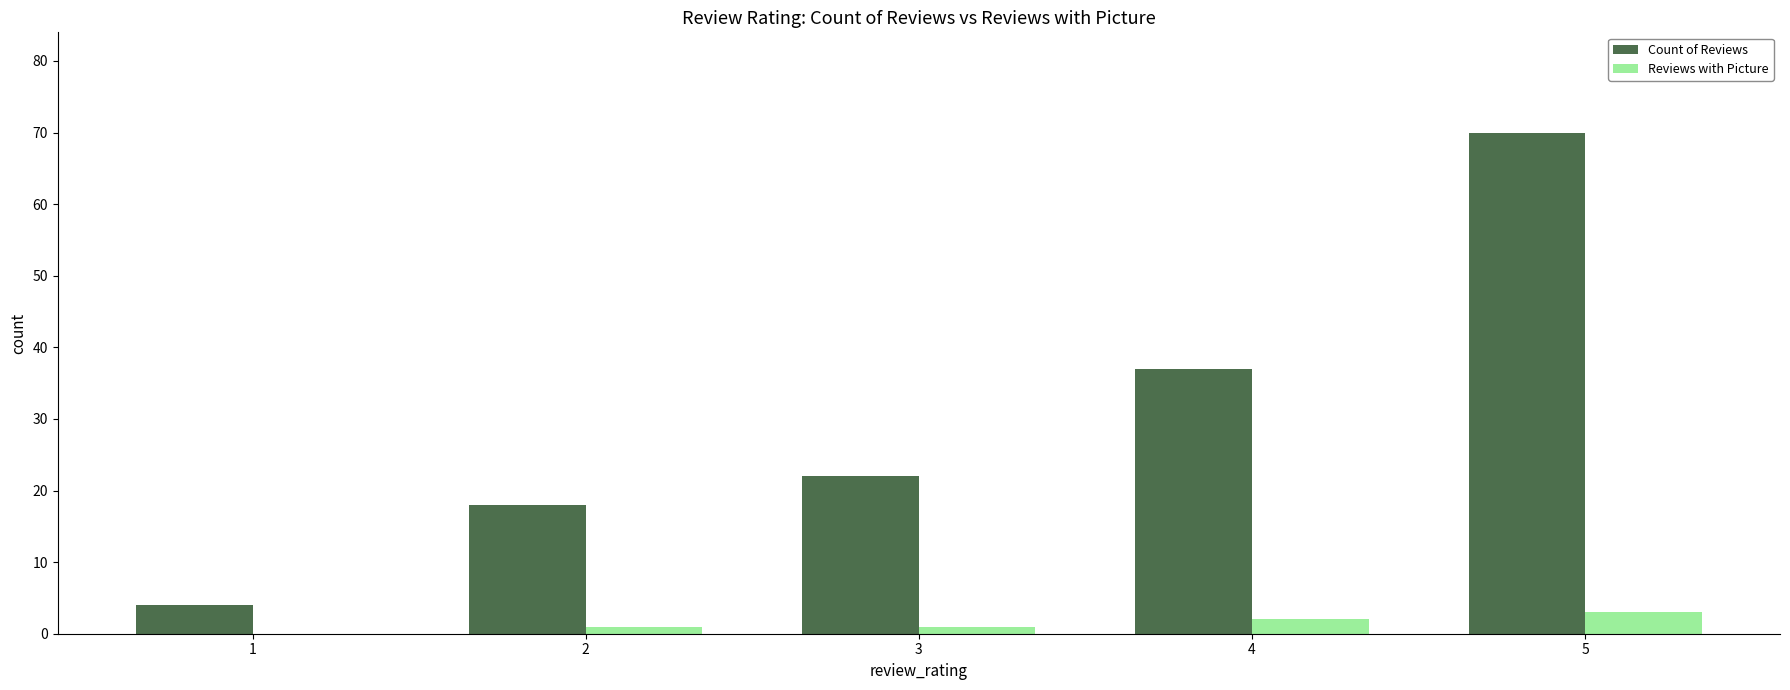

Which label corresponds to the largest value in the chart?

5